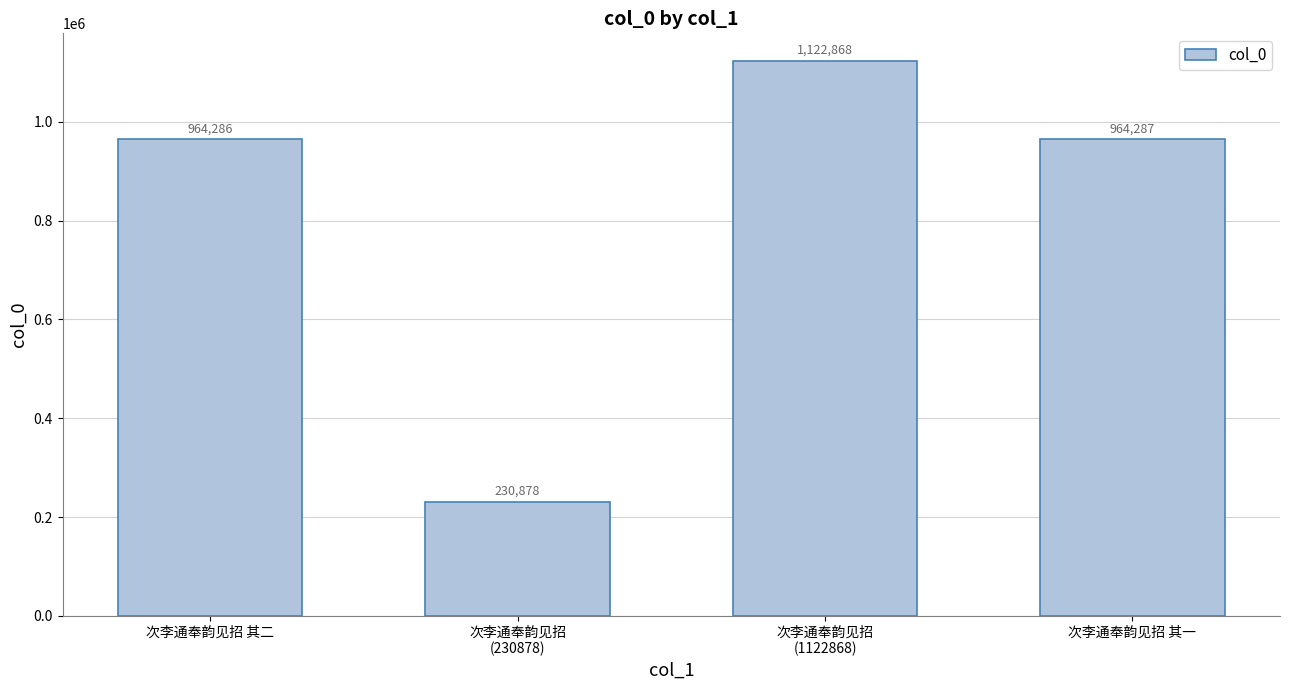

Are the bars grouped side by side (vs. stacked)?

No